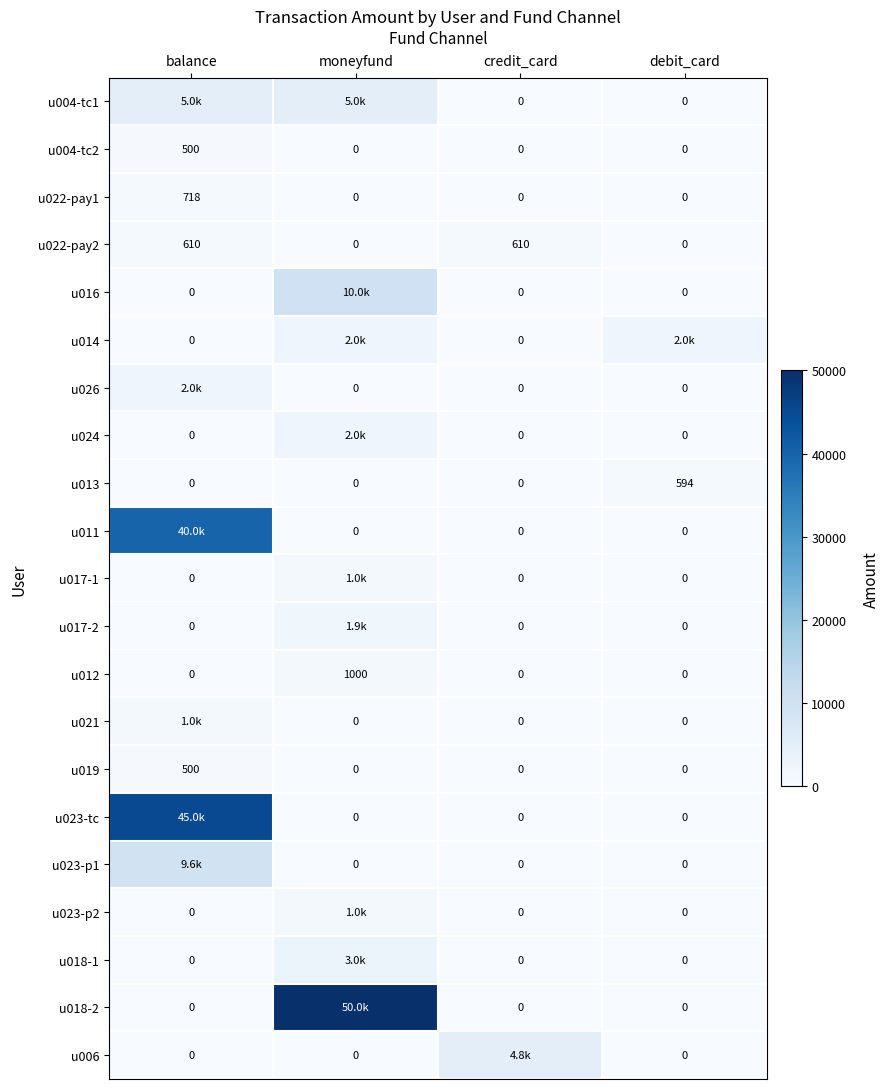

The value of u022-pay1 at balance is 261.3. True or false?

False